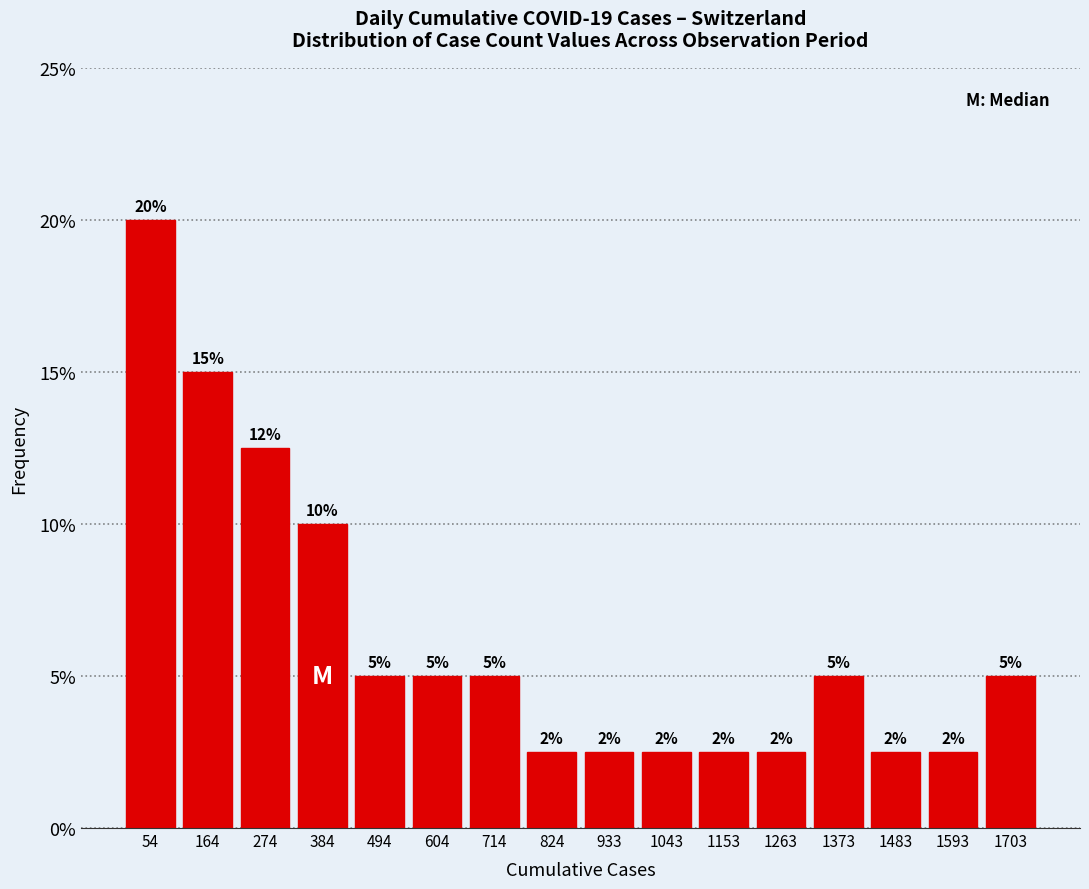

Which range on the x-axis has the tallest bar?

0 to 100